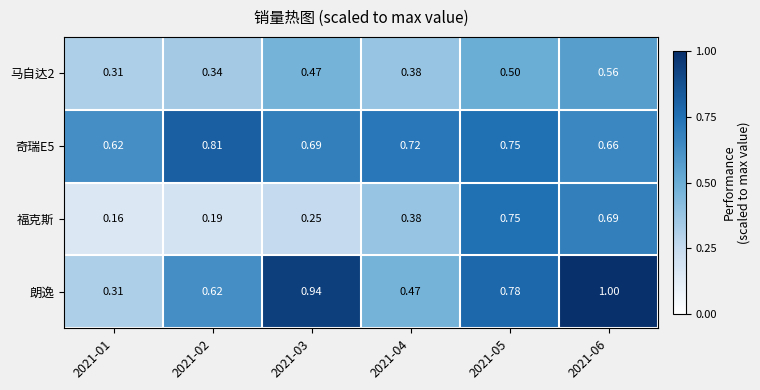

Is the value of 马自达2 at 2021-06 greater than the value of 奇瑞E5 at 2021-06?

No